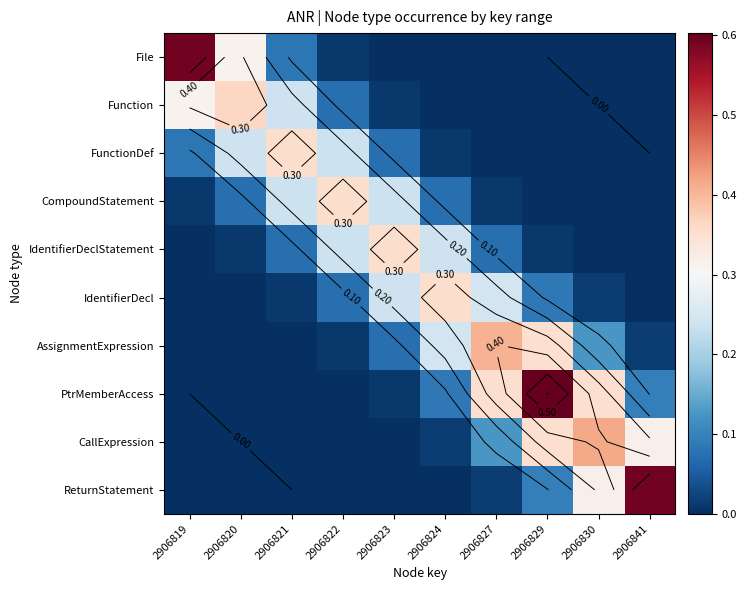

Which series has the largest range (max minus min)?

PtrMemberAccess